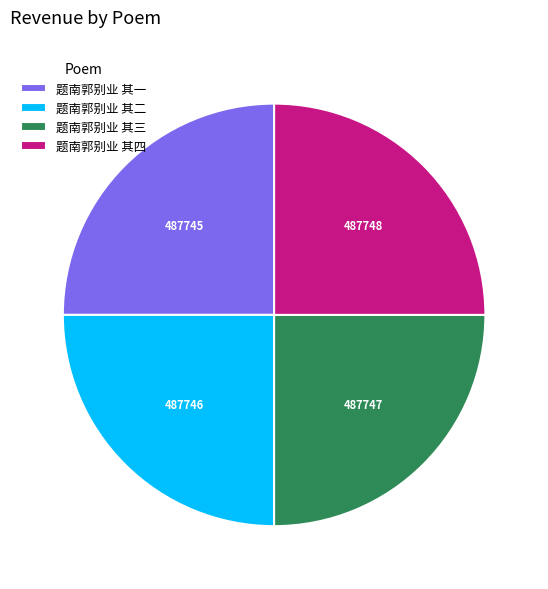

Is it true that 题南郭别业 其一 is 25% of the pie?

True